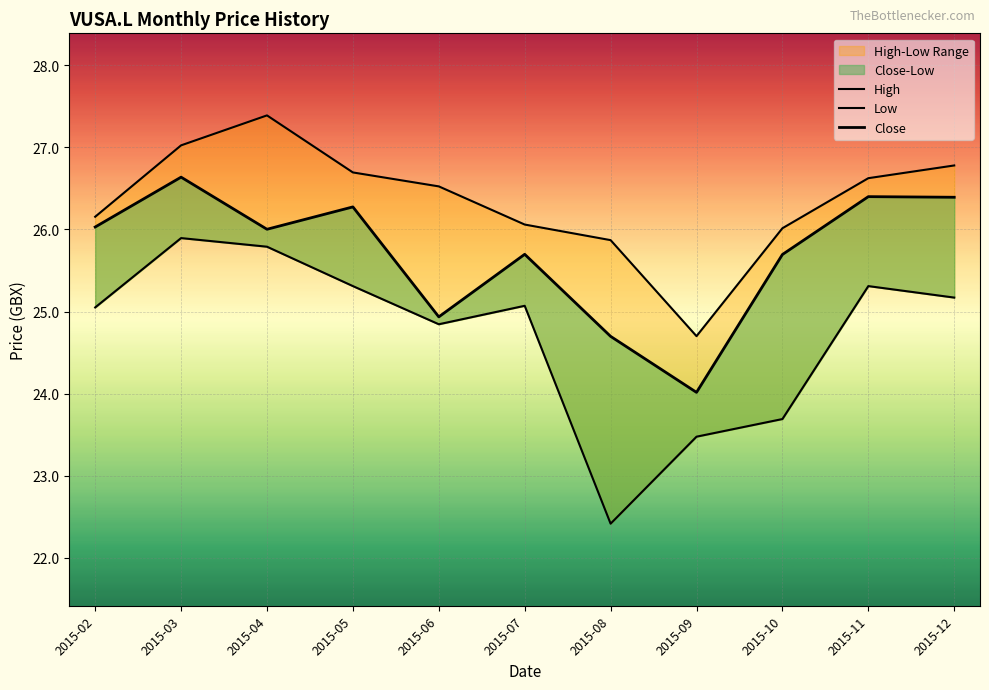

True or false: Close has a value of 24.0 at 2015-09.

True